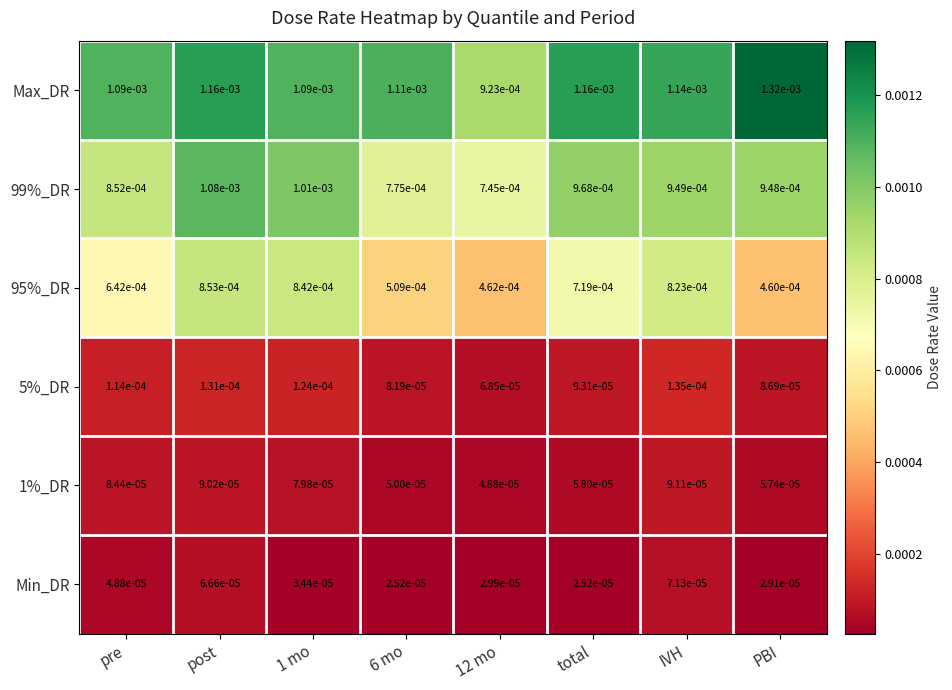

Between pre and 6 mo, which series saw the biggest shift?

95%_DR